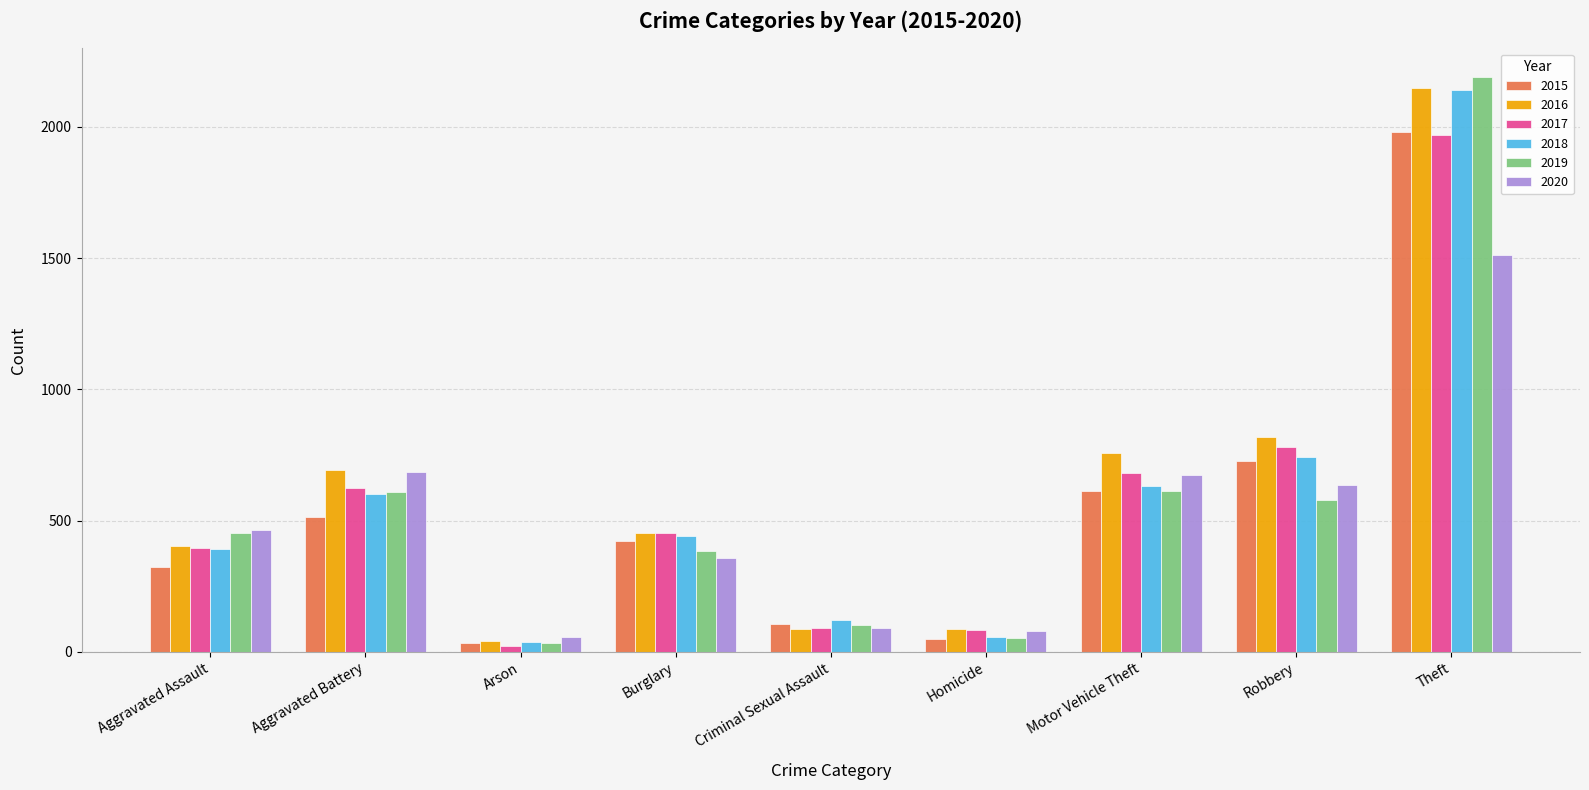

What is the label of the 8th bar from the right?

Aggravated Battery